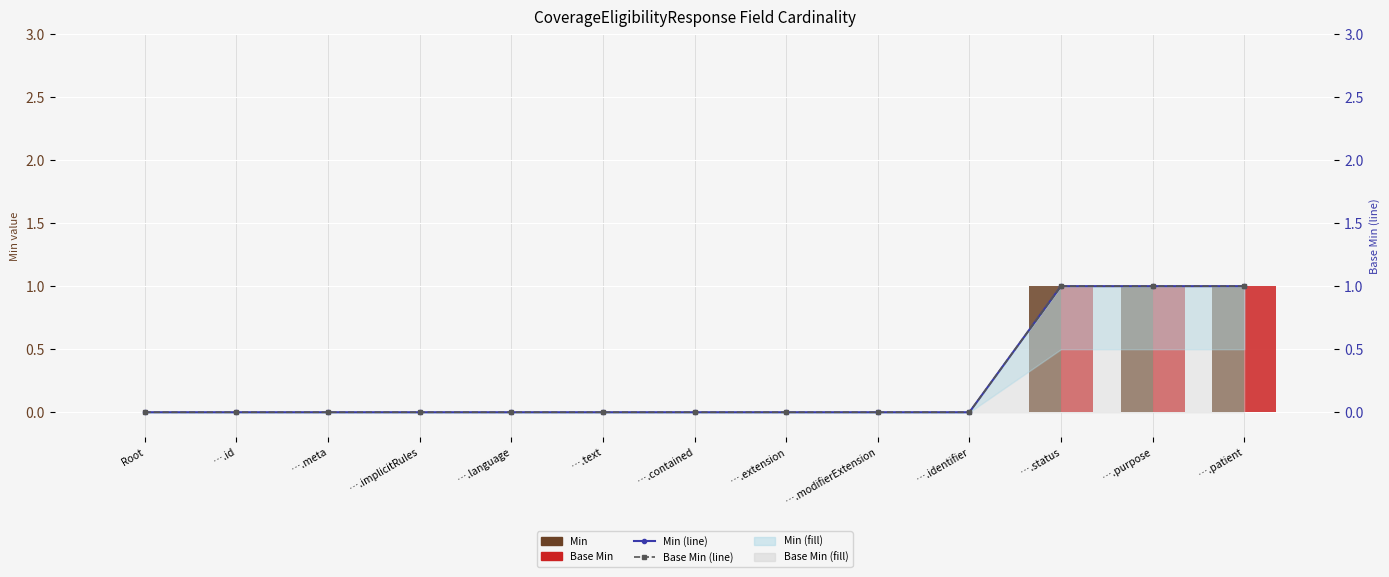

Is it true that Min equals 0 at ….id?

True